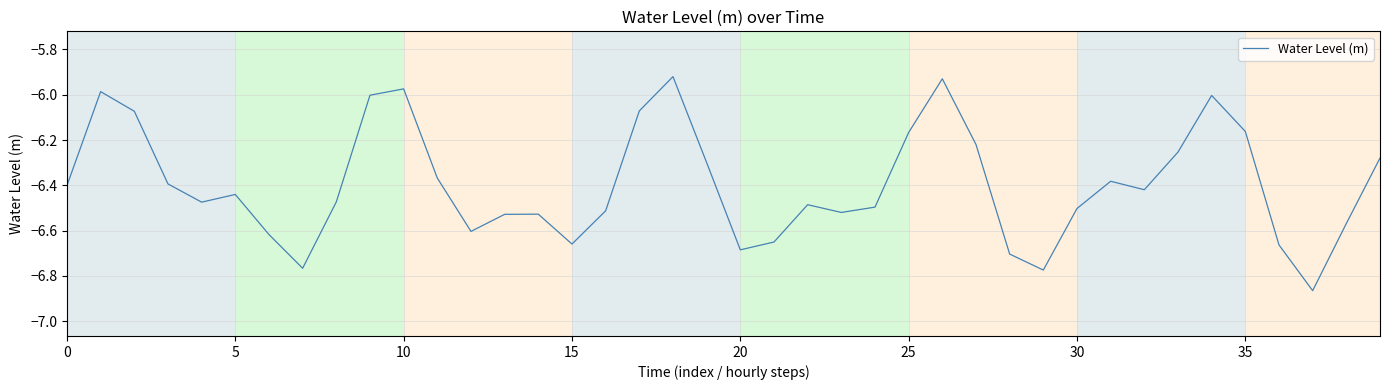

What is the average value?

-6.4